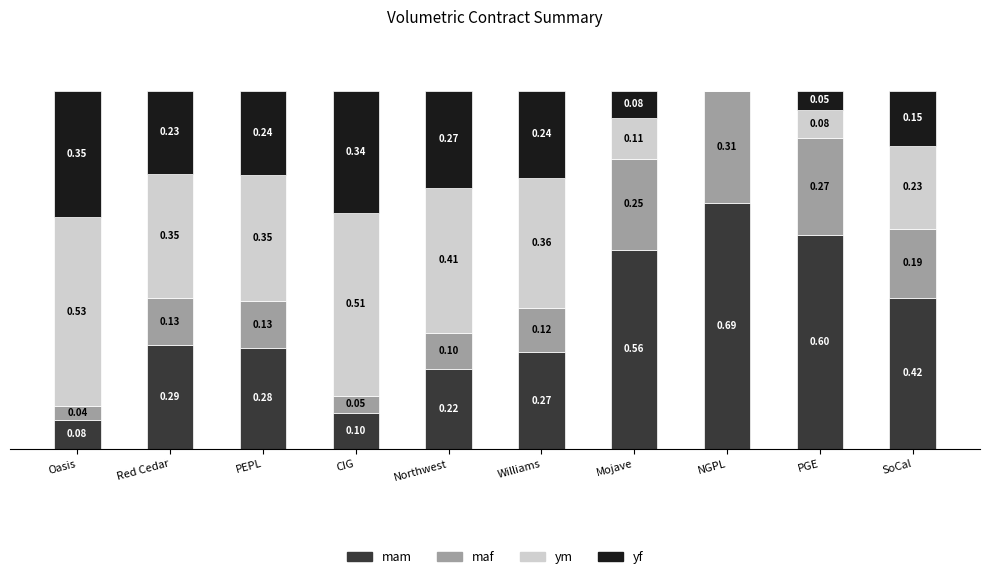

Are the bars grouped side by side (vs. stacked)?

No